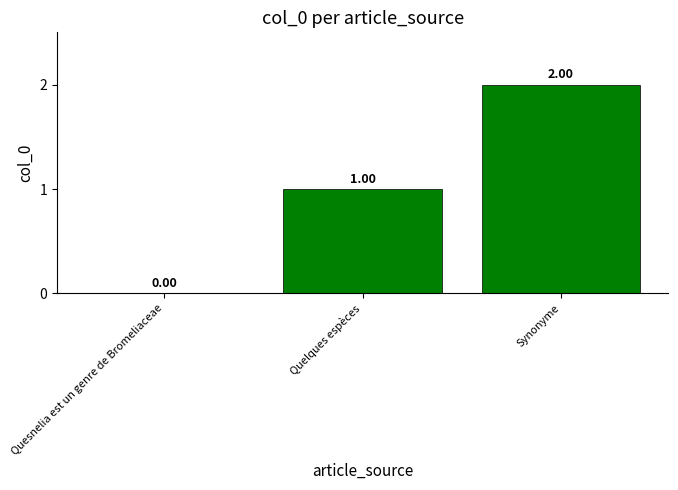

At which category does the chart reach its peak across all series?

Synonyme